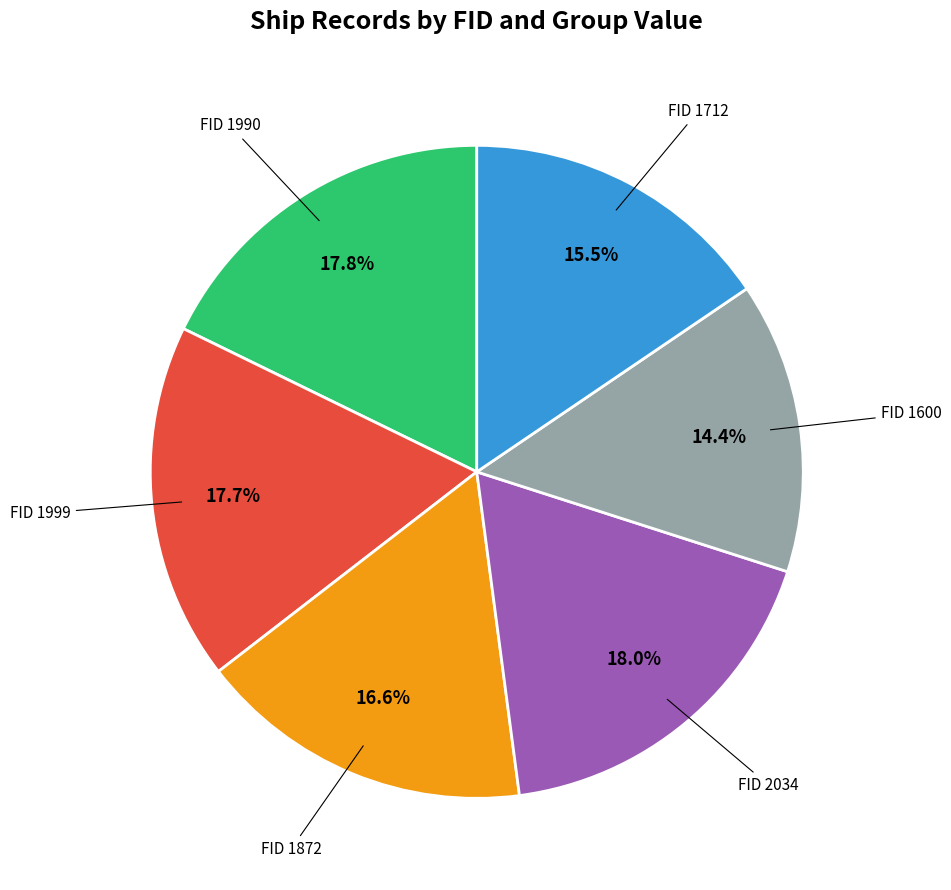

Approximately how many times larger is the value at FID 1600 compared to FID 1999?

0.8